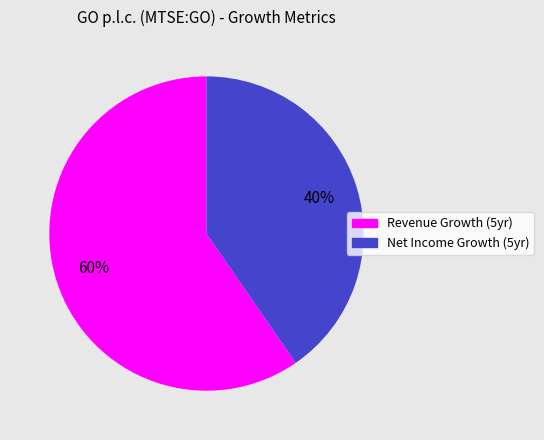

To the nearest percent, what is the average slice percentage?

50%